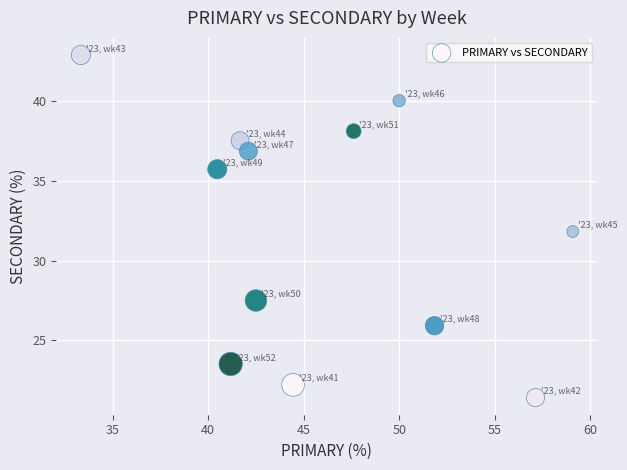

What is the range of Y values (max minus min)?

21.4